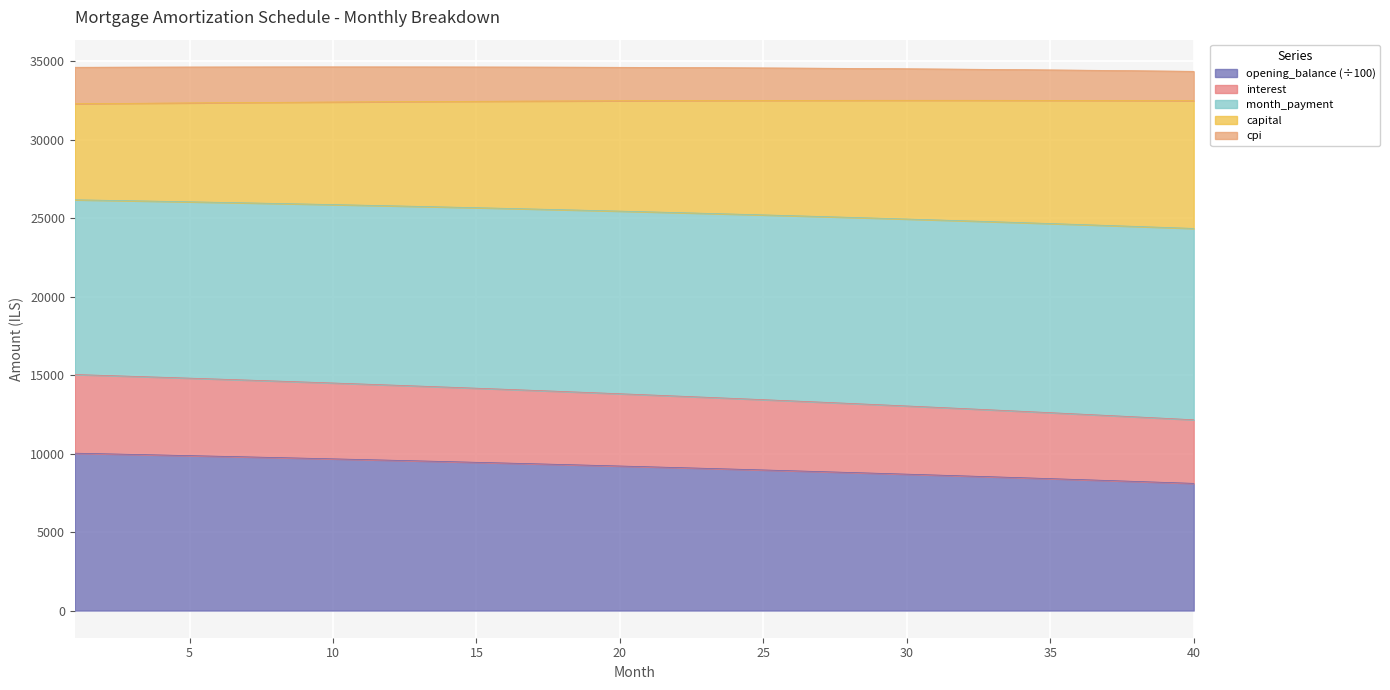

True or false: interest has more than 2 points higher than both neighbors.

False